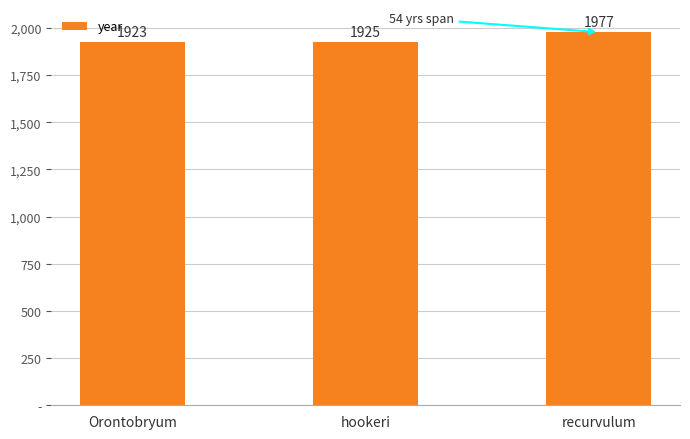

Are the bars horizontal?

No